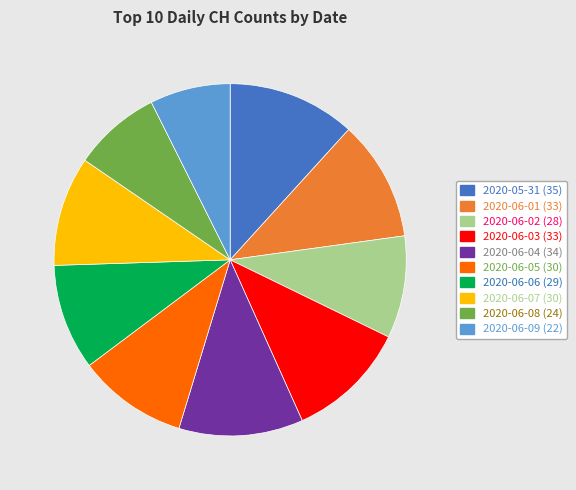

How many slices are in this pie chart?

10